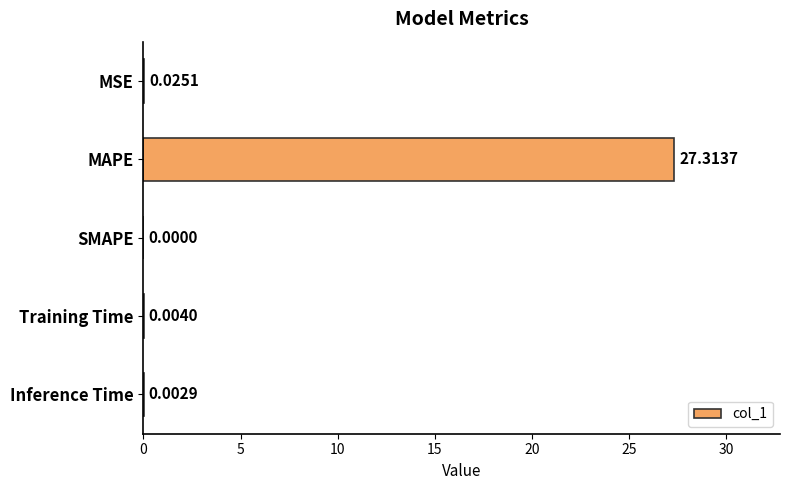

How many series are shown in this chart?

1